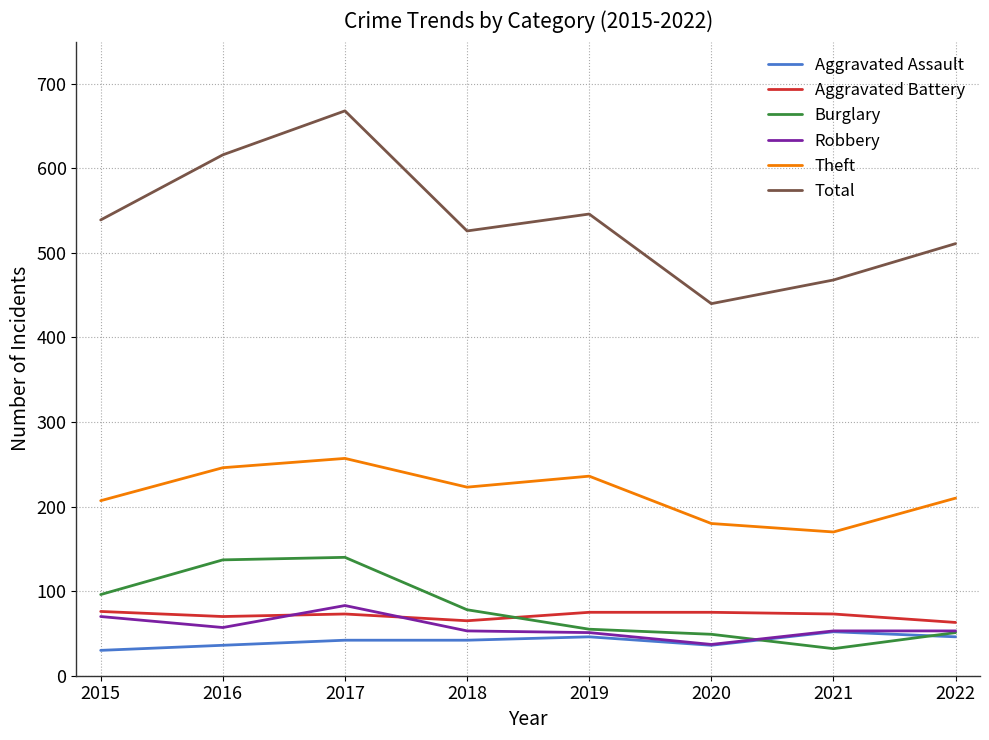

What is the approximate value of Total at 2020?

440